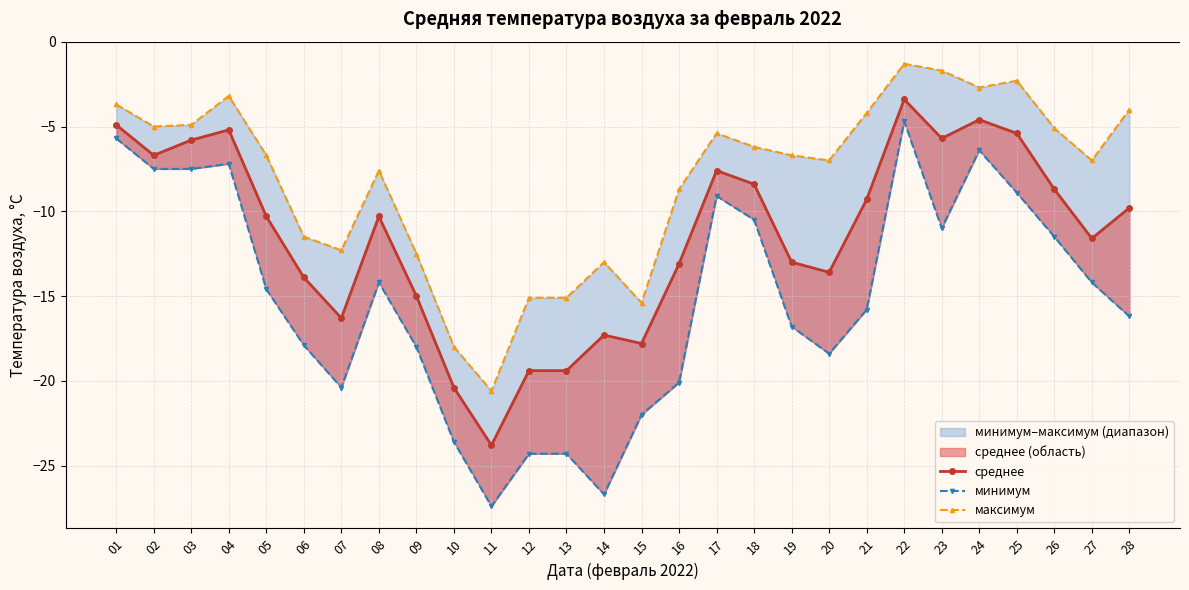

Where is минимум nearest to the value -16?

21